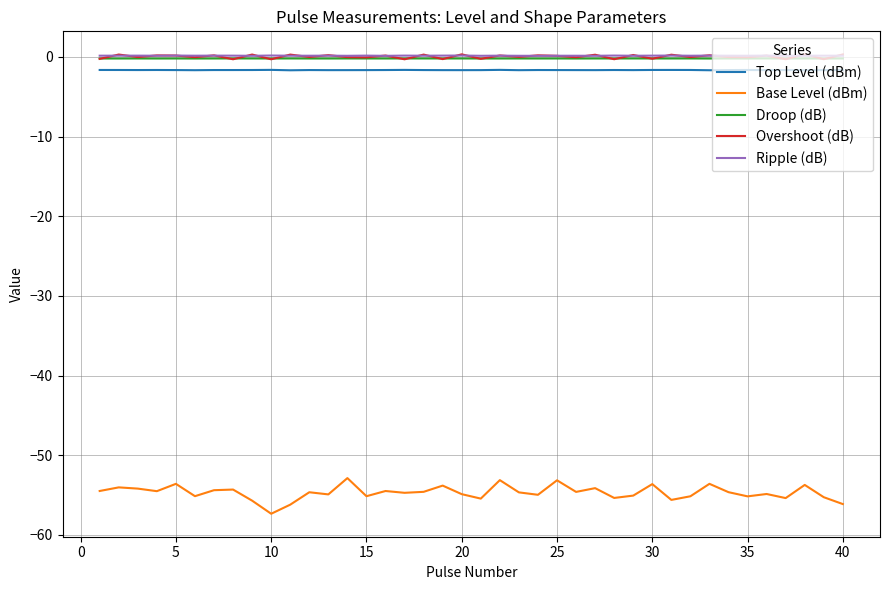

How many lines are shown in the chart?

5